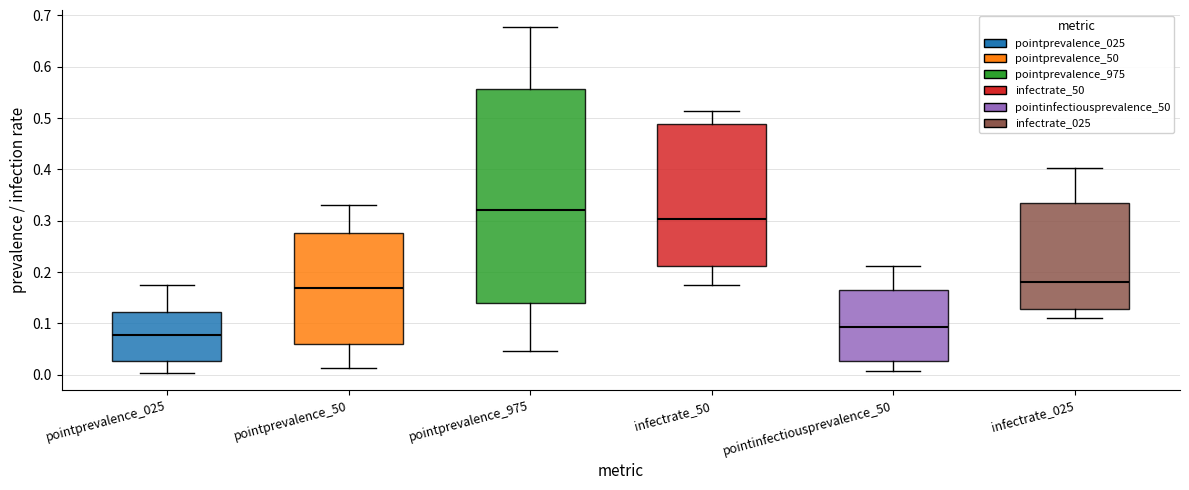

Reading left to right, read every box against the y-axis: the position of its median line, the range the box covers, and the ends of its whiskers. The values are not printed on the chart, so give them approximately, as read against the axis.

pointprevalence_025: median 0.08, box 0.03 to 0.12, whiskers 0.00 to 0.18
pointprevalence_50: median 0.17, box 0.06 to 0.28, whiskers 0.01 to 0.33
pointprevalence_975: median 0.32, box 0.14 to 0.56, whiskers 0.05 to 0.68
infectrate_50: median 0.30, box 0.21 to 0.49, whiskers 0.17 to 0.51
pointinfectiousprevalence_50: median 0.09, box 0.03 to 0.16, whiskers 0.01 to 0.21
infectrate_025: median 0.18, box 0.13 to 0.33, whiskers 0.11 to 0.40